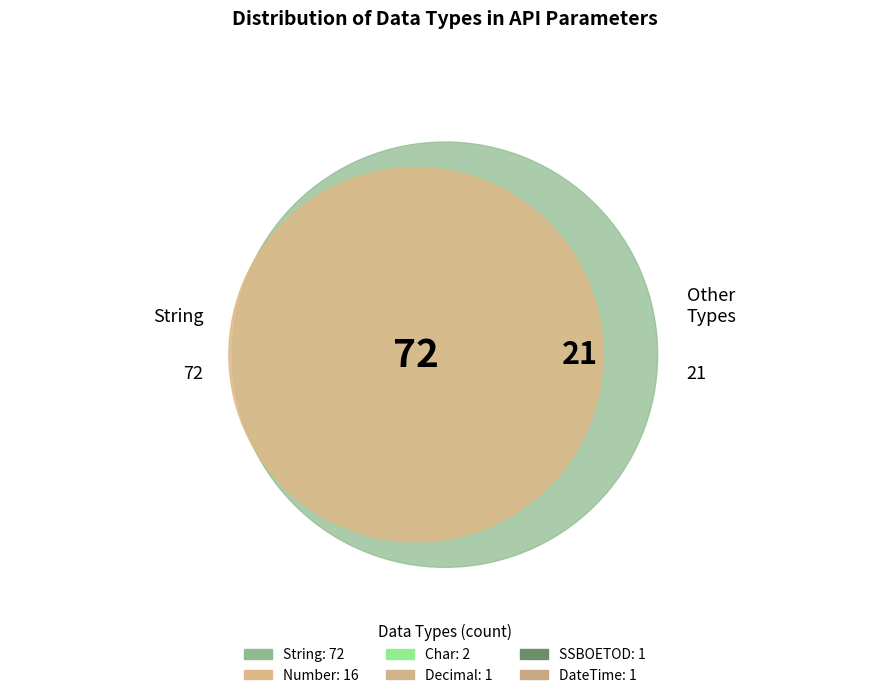

Is it true that Decimal is 1% of the pie?

True